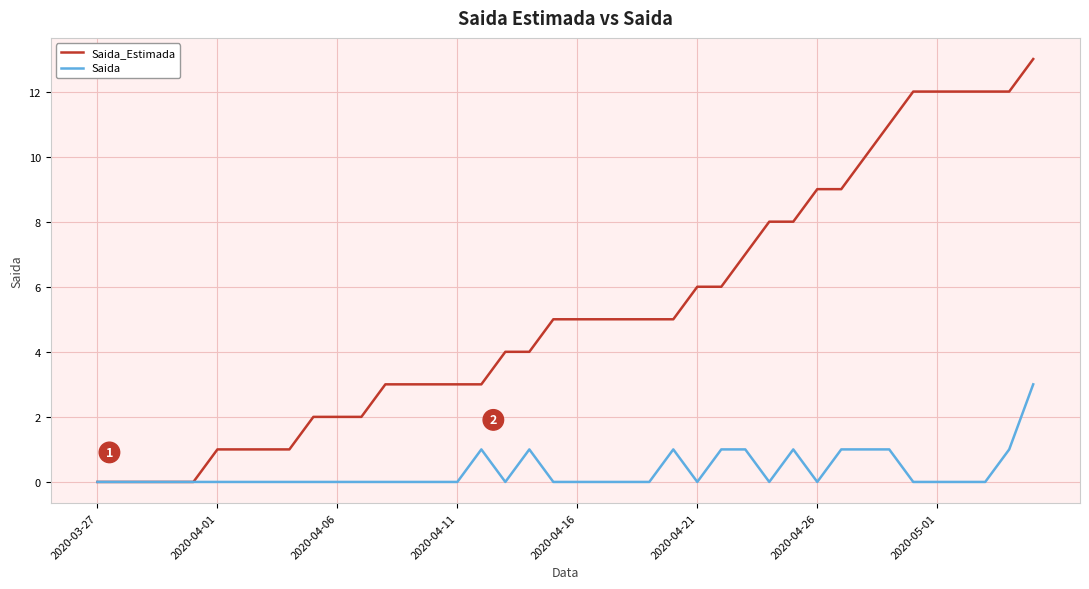

Rank the series by their maximum value, from lowest to highest.

Saida, Saida_Estimada